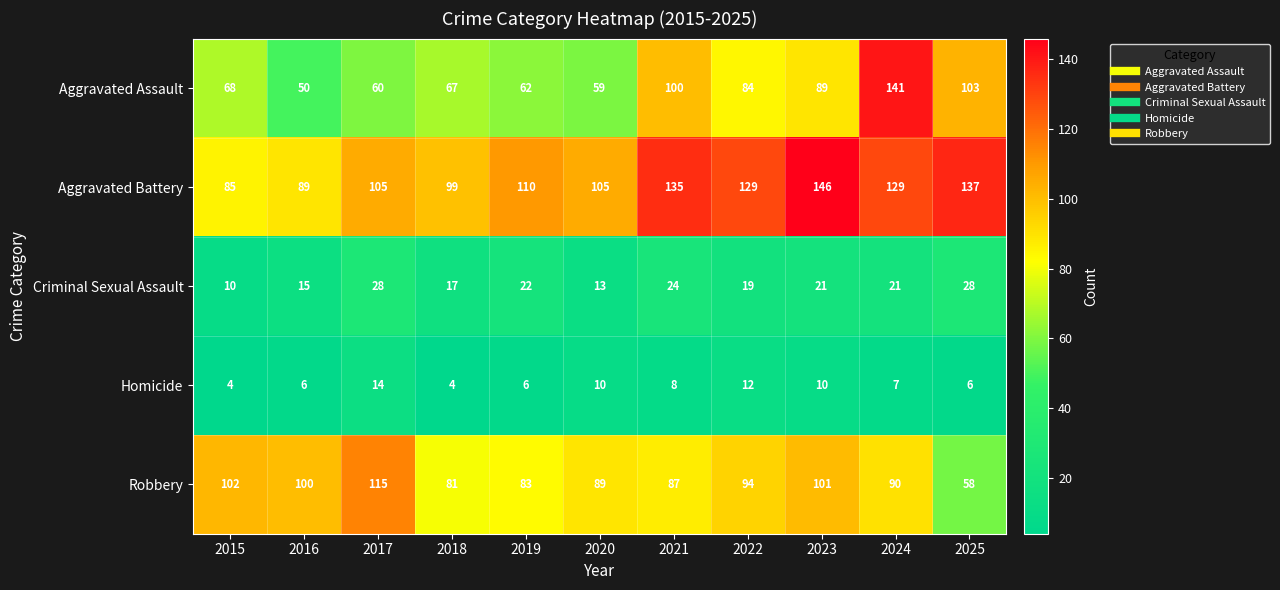

How many Homicide values are between 6 and 10?

7